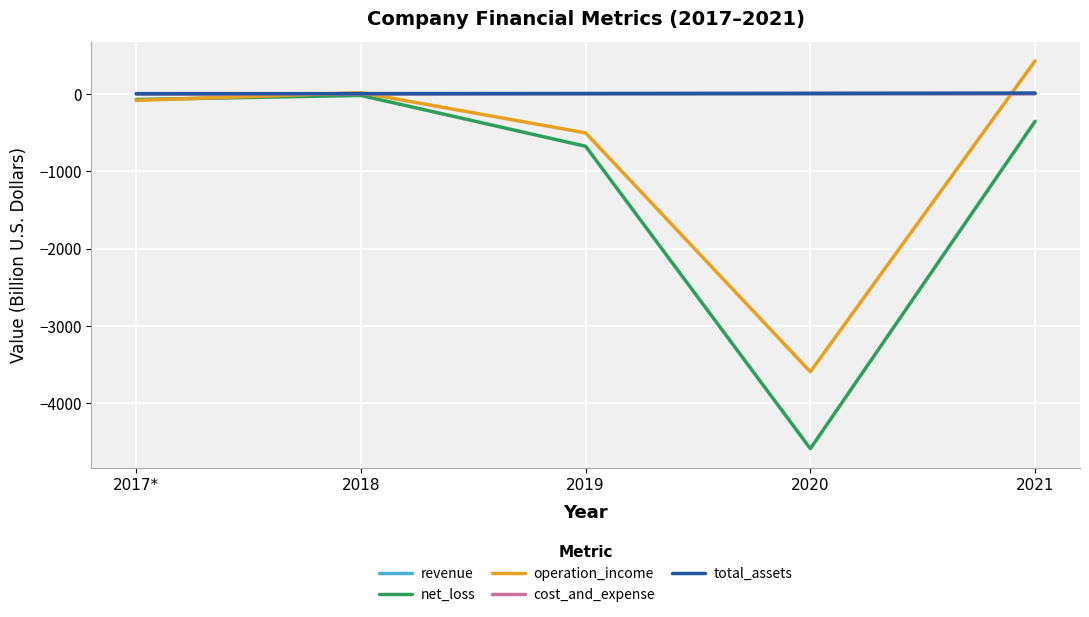

How many values in the revenue series are below 3?

1